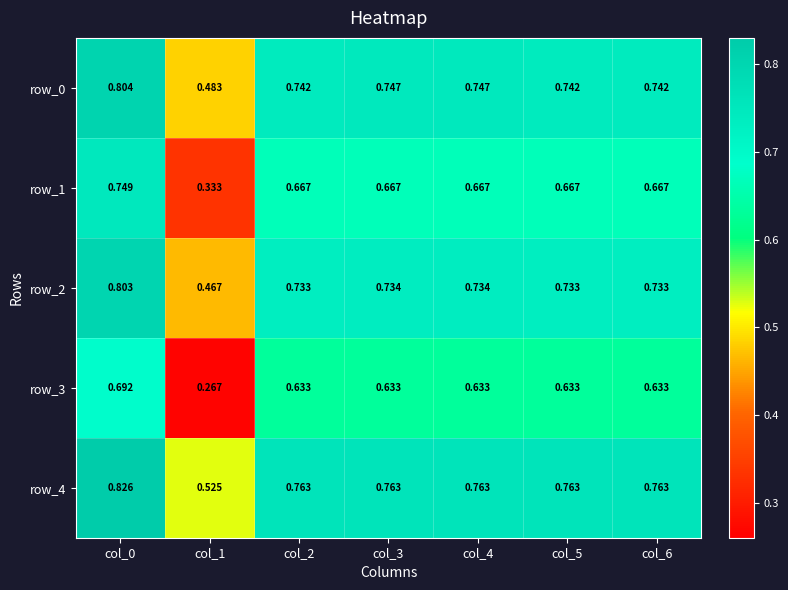

At which category does the chart reach its peak across all series?

col_0